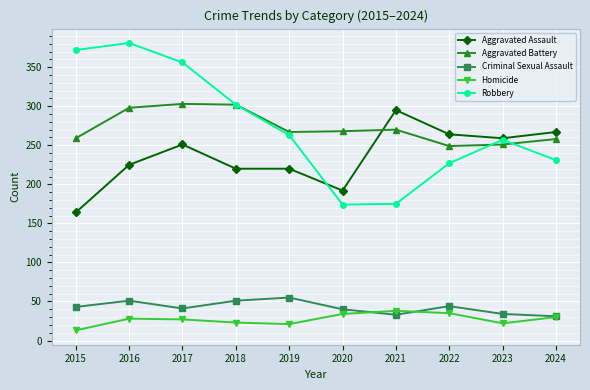

Which series has the widest spread of values?

Robbery